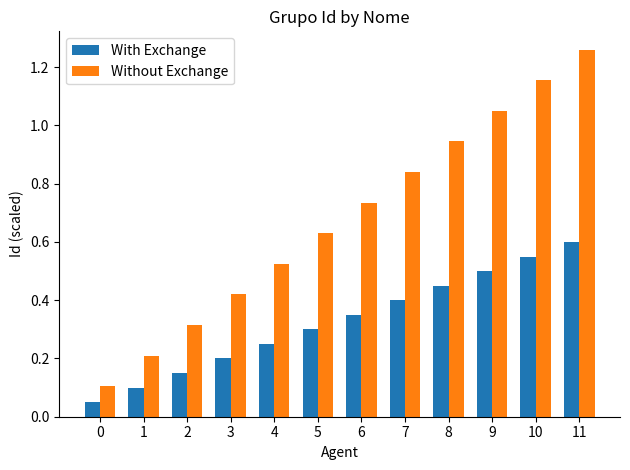

Rank the series at 1 from lowest to highest value.

With Exchange, Without Exchange